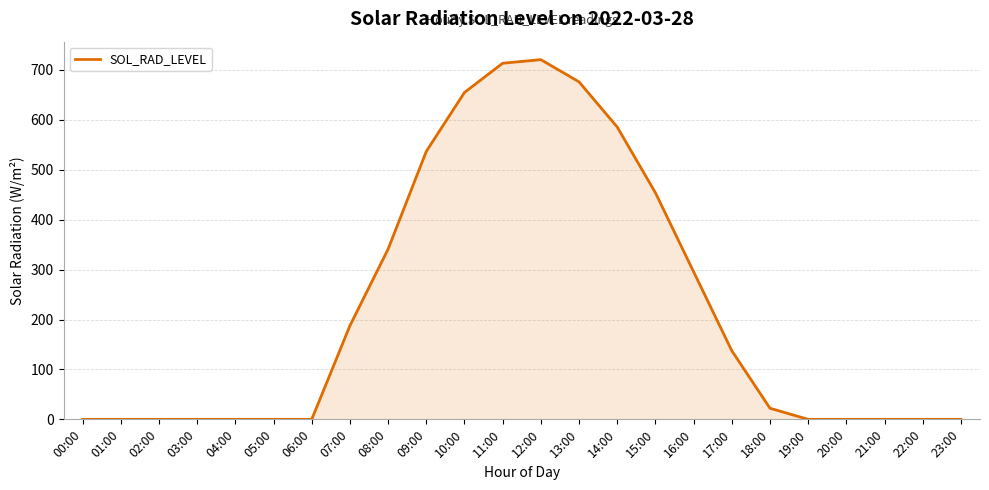

The chart shows a value of 536.8 at 09:00. True or false?

True